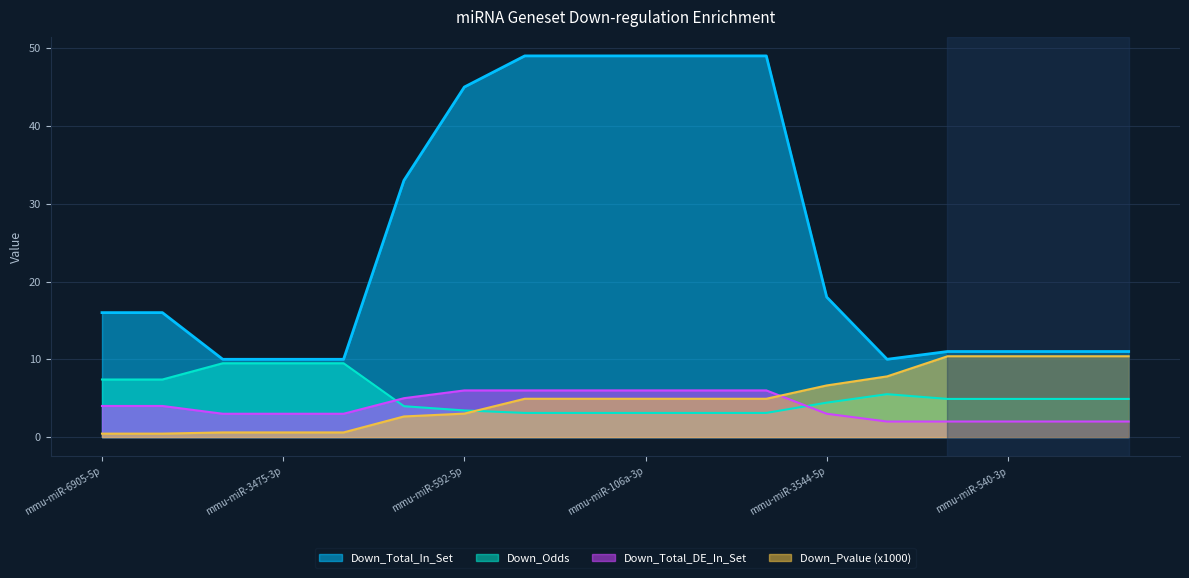

How many values in the Down_Odds series are below 4?

7